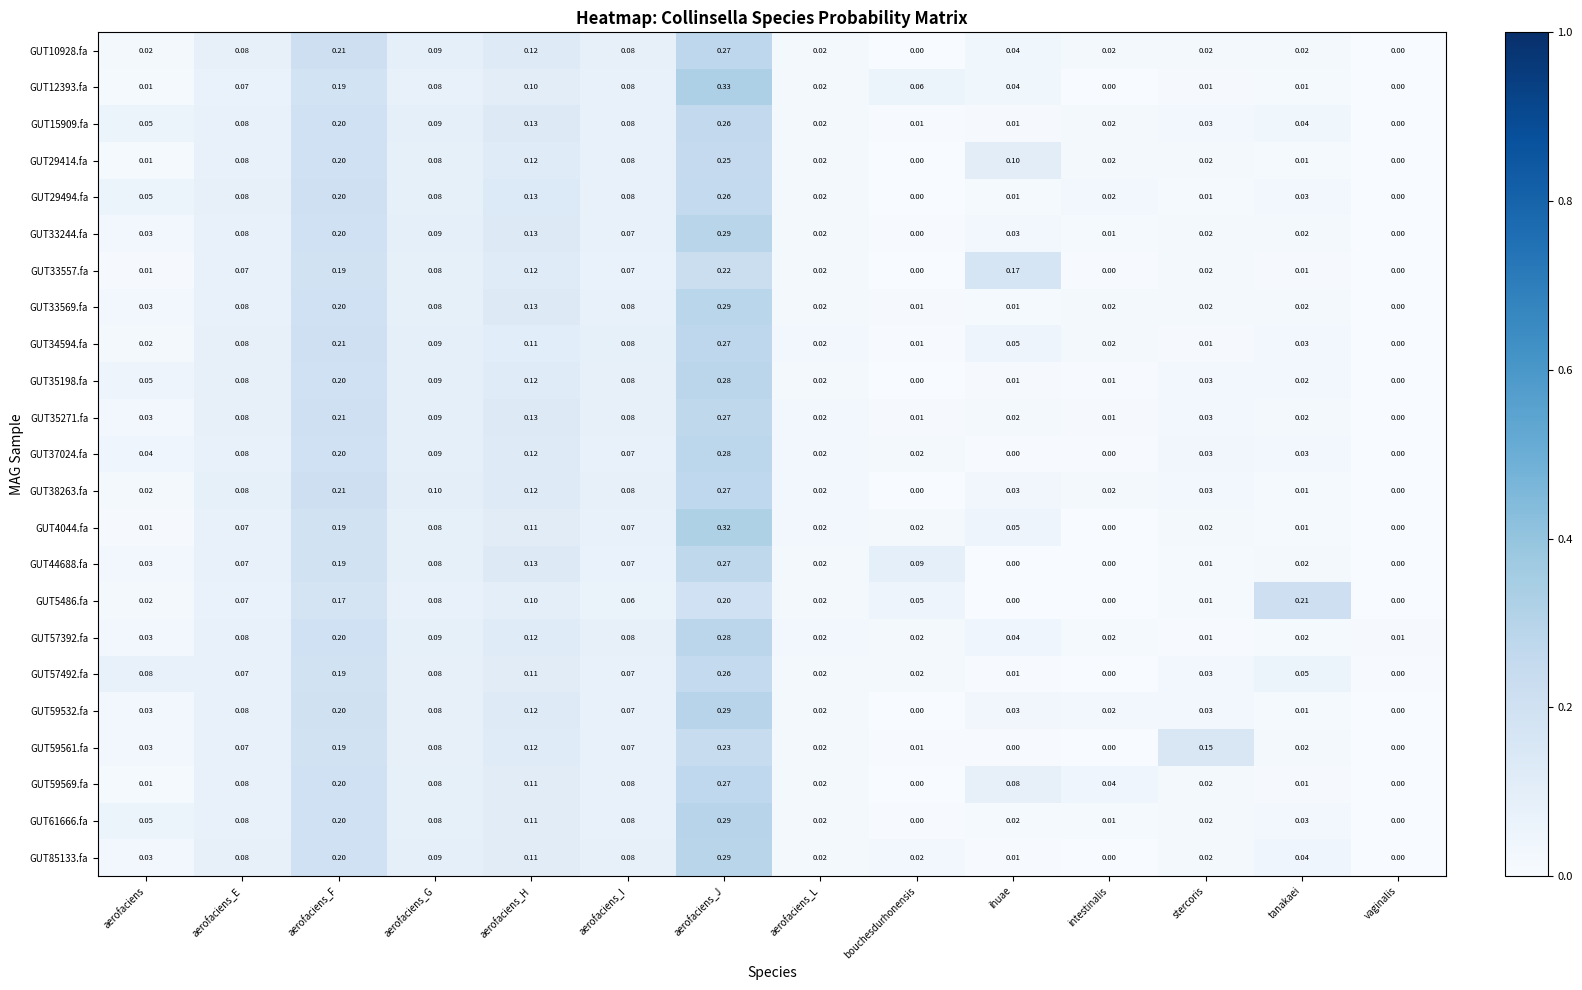

At which label is GUT33569.fa closest to 0?

vaginalis